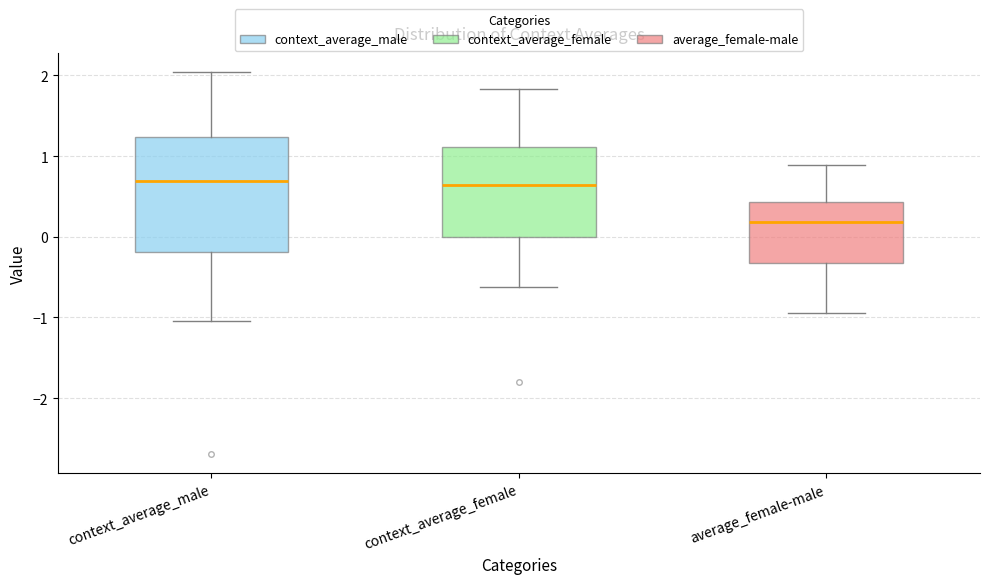

Reading left to right, transcribe this box plot: for each box, give where its median line is, the range the box spans, and where its two whiskers end, as read against the y-axis. The values are not printed on the chart, so give them approximately, as read against the axis.

context_average_male: median 0.7, box -0.2 to 1.2, whiskers -1.0 to 2.0
context_average_female: median 0.6, box 0.0 to 1.1, whiskers -0.6 to 1.8
average_female-male: median 0.2, box -0.3 to 0.4, whiskers -0.9 to 0.9